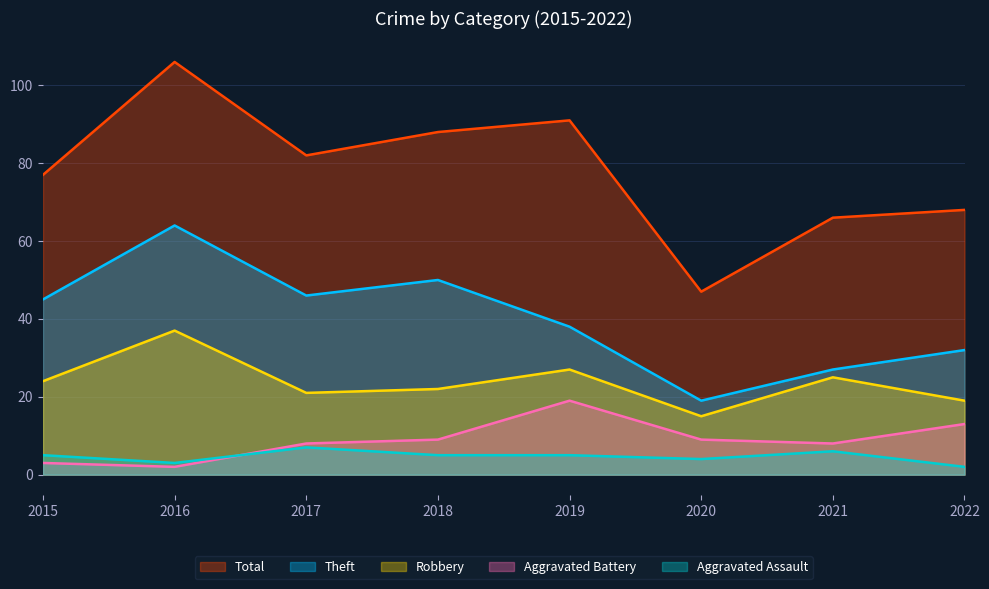

What is the difference between the maximum and minimum values in the Aggravated Battery series?

17